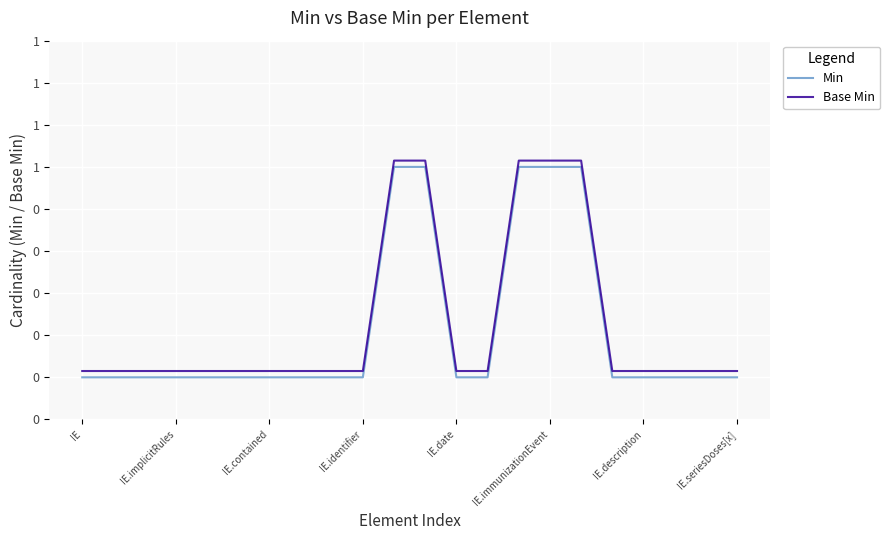

True or false: Base Min has more than 2 points higher than both neighbors.

False